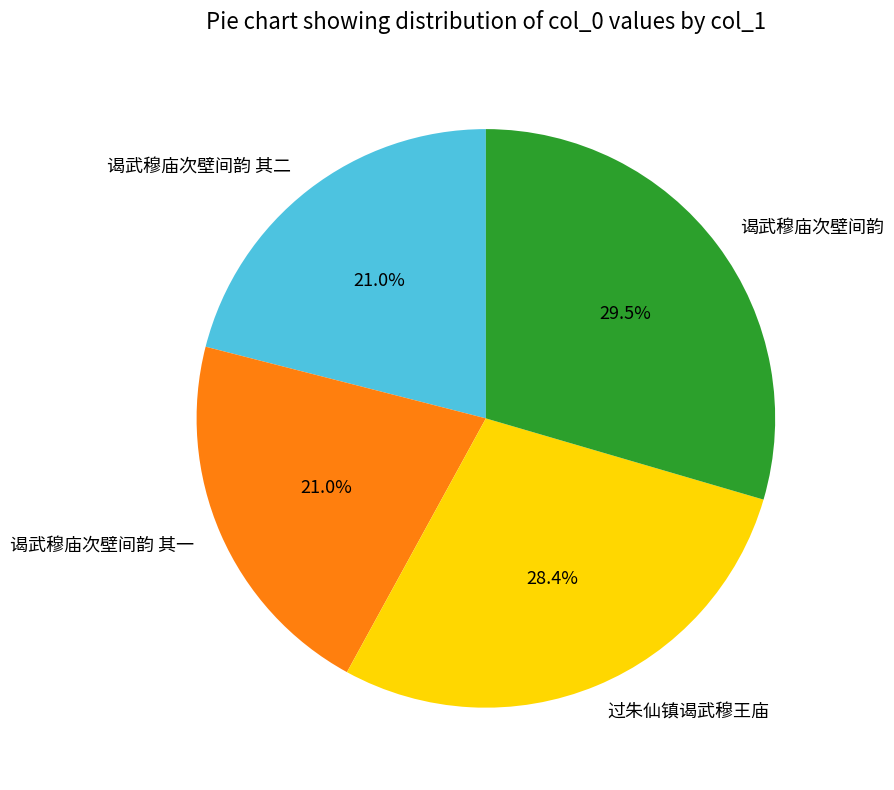

Does 谒武穆庙次壁间韵 其一 represent more than half of the total?

No